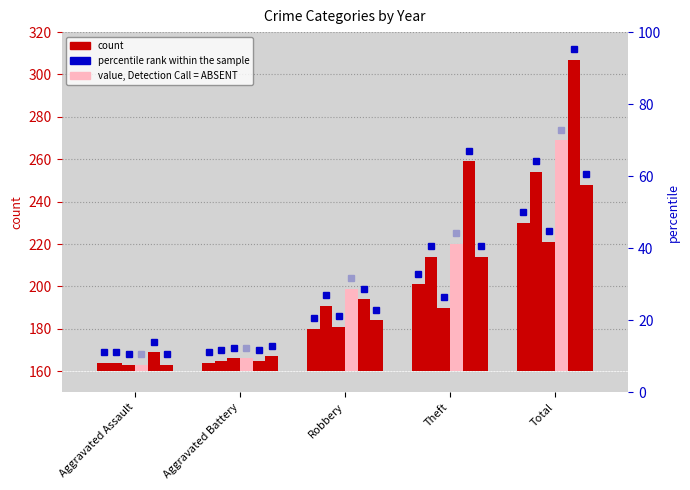

What is the sum of all 2016 values?

188